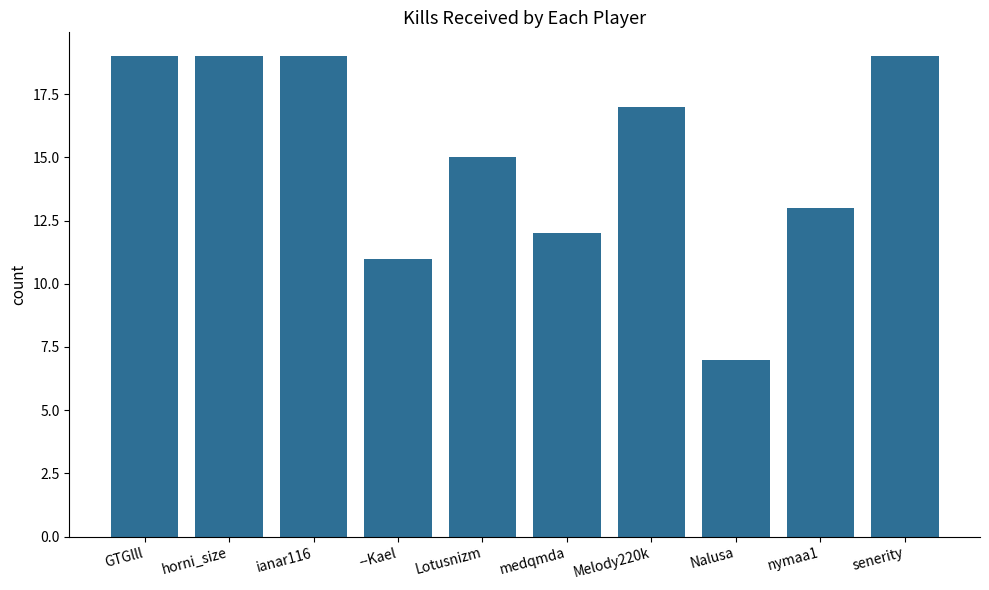

Count the number of categories in the chart.

10